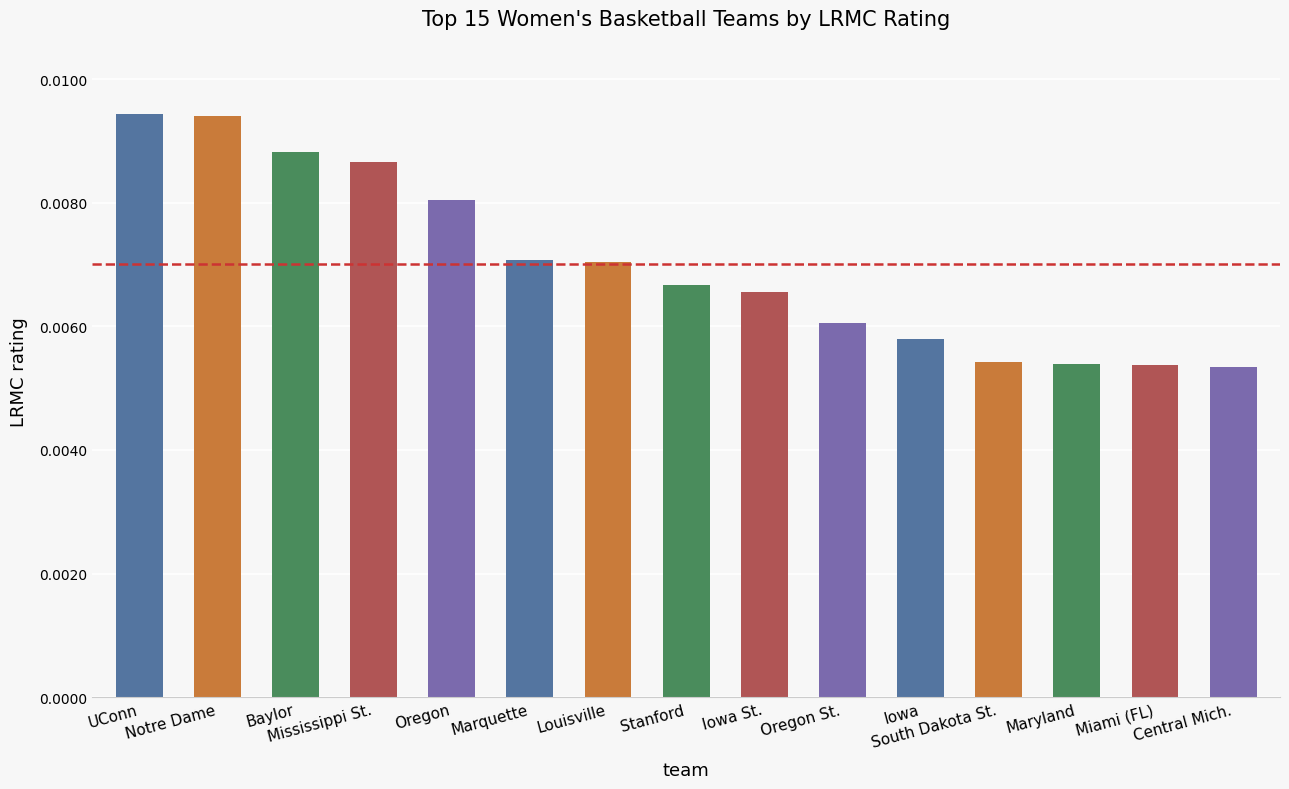

Count the values in the range 0 to 1.

15